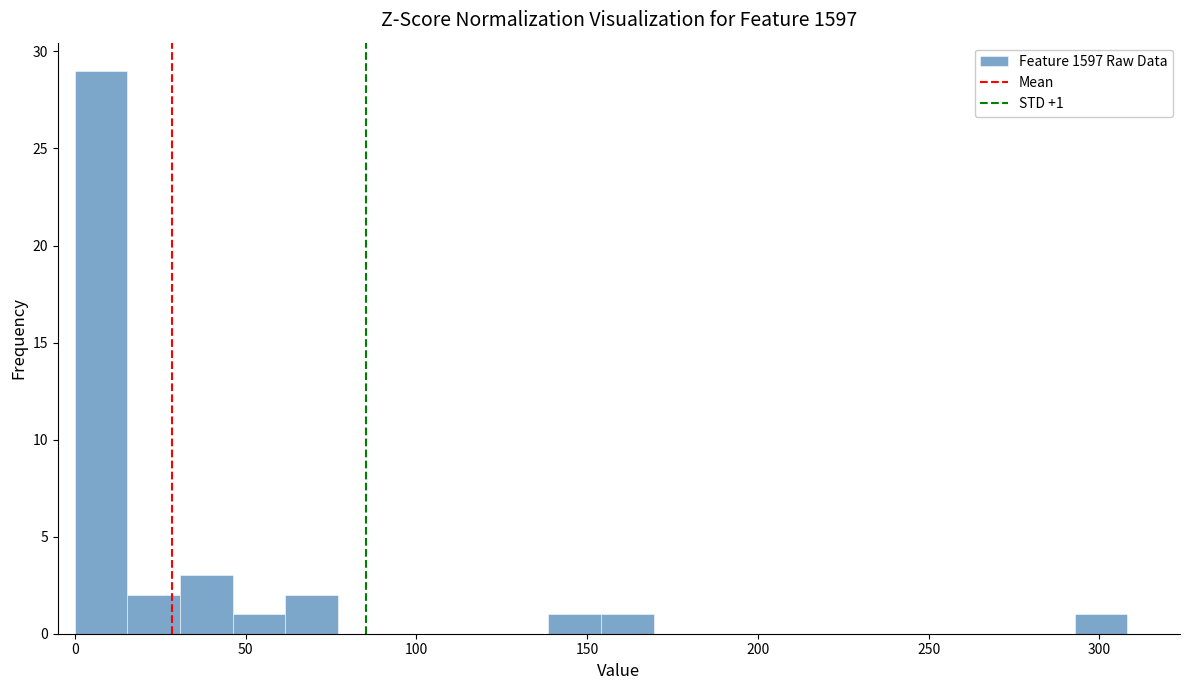

Around what value on the x-axis is the tallest bar? Give the approximate position of its centre, as read against the axis.

10